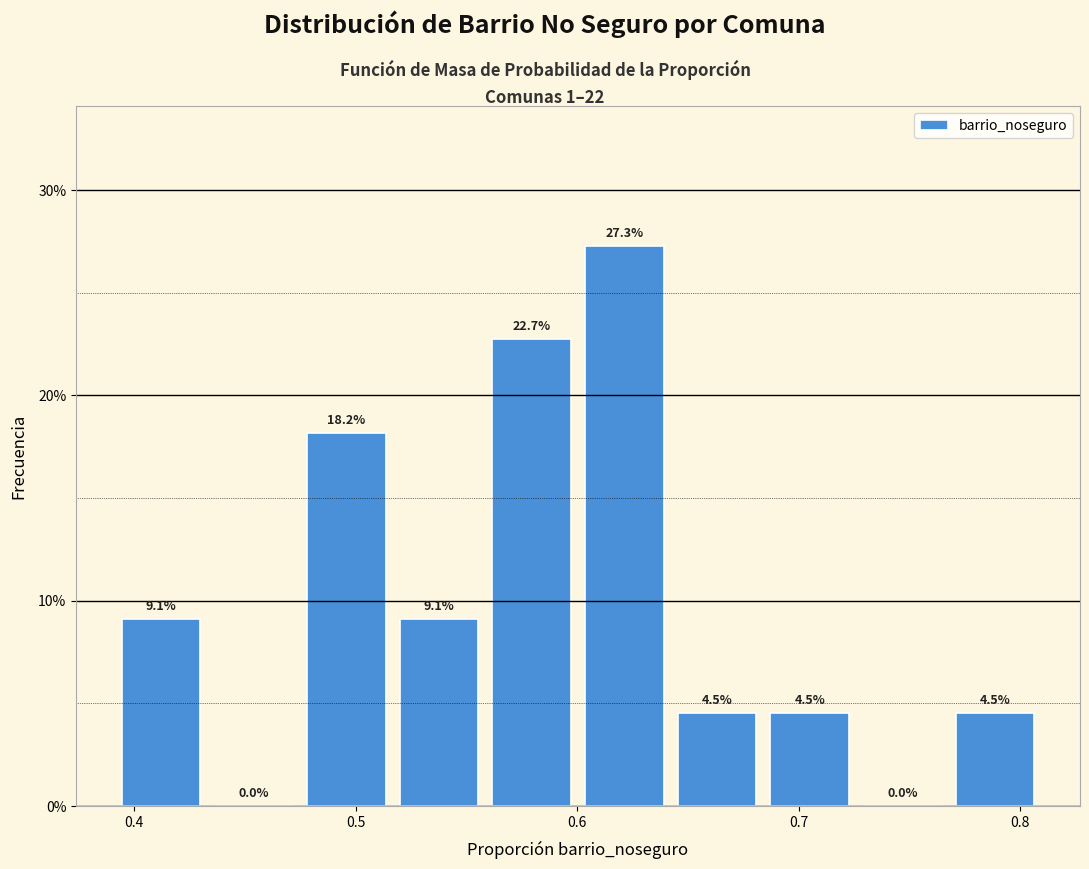

Which range on the x-axis has the tallest bar?

0.60 to 0.64